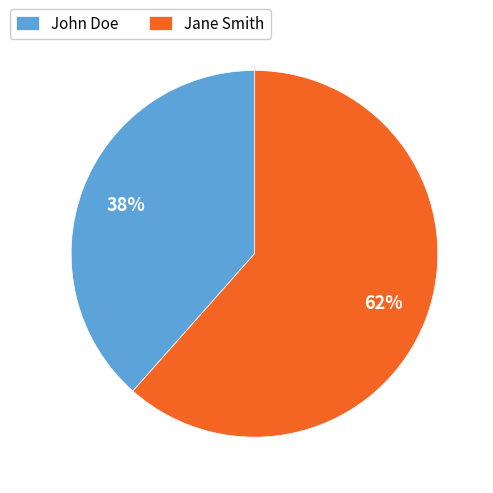

Which slice is the smallest?

John Doe